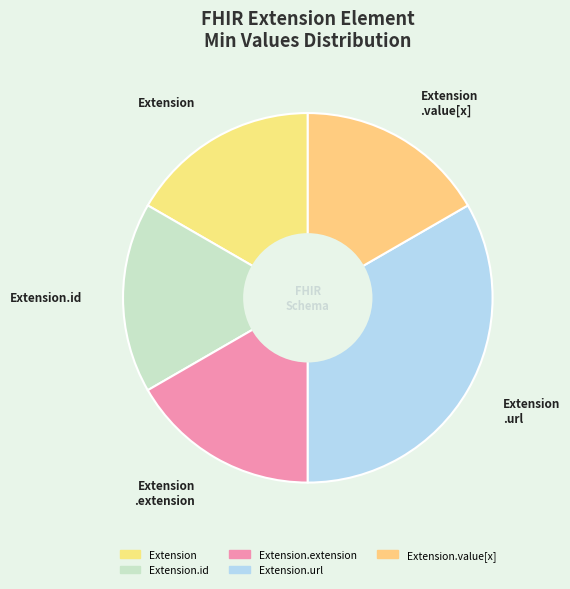

How many segments does this pie chart have?

5